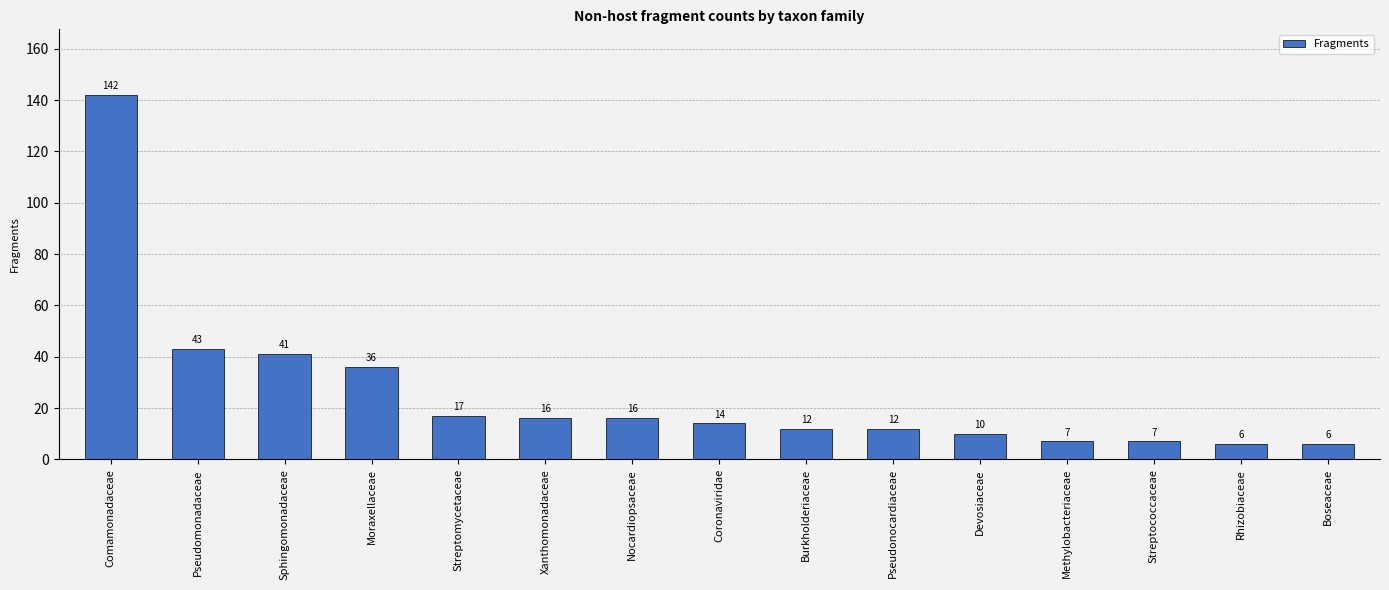

How many bars are there in total?

15